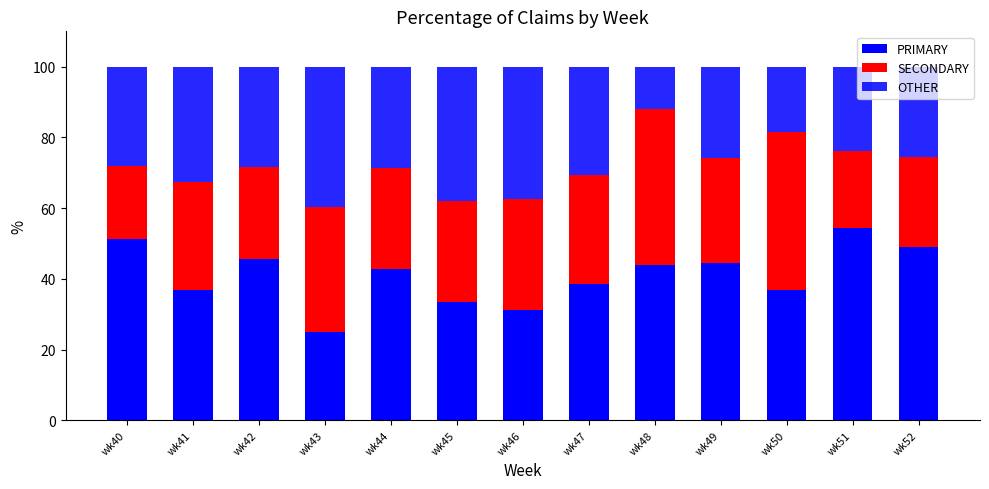

Does the chart contain any negative values?

No